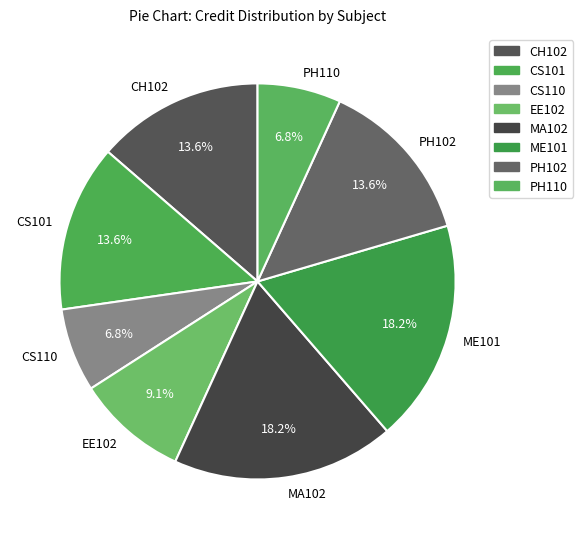

Does PH102 account for over 50% of the chart?

No